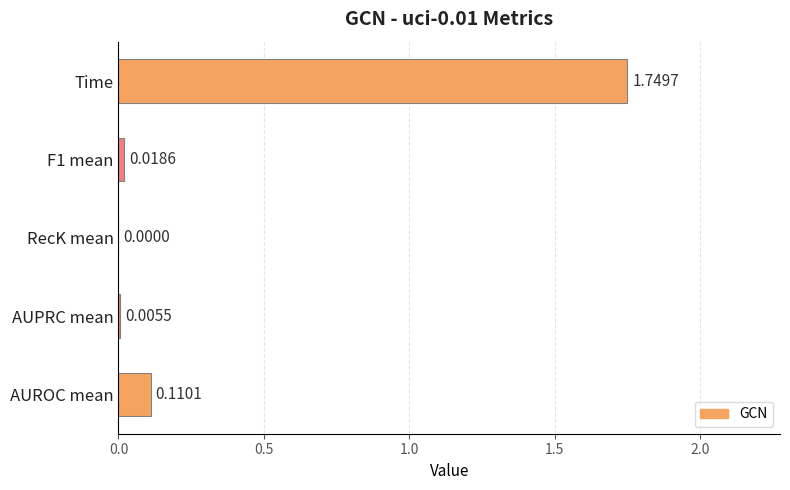

What is the sum of all values?

1.9